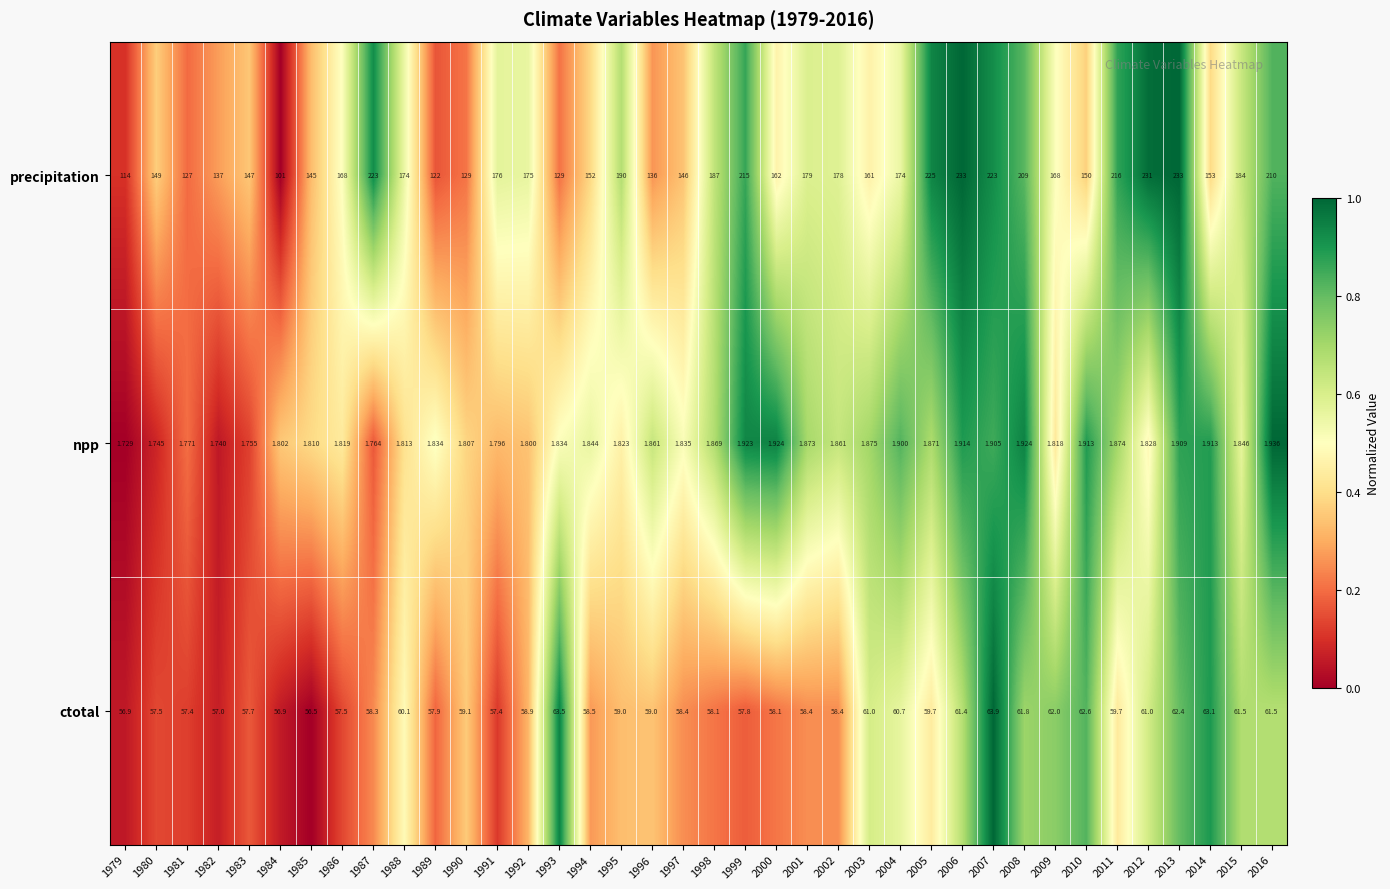

Which series has the largest total across all categories?

precipitation